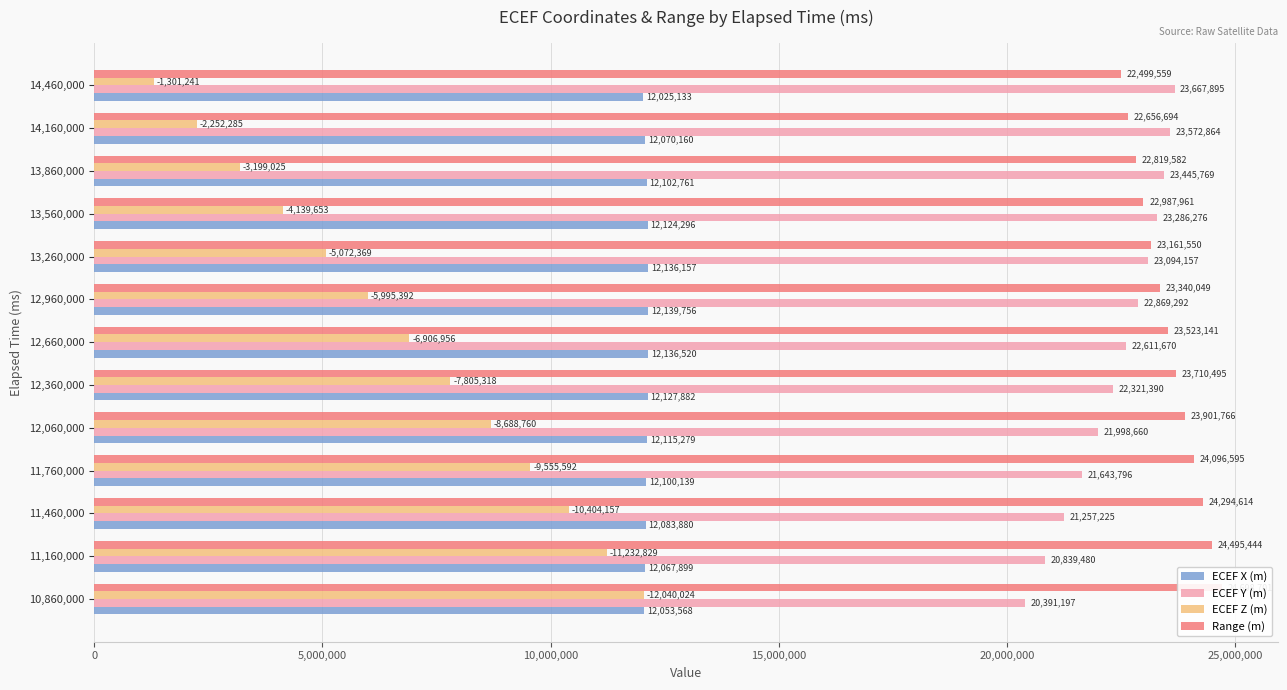

What position from the left is 12,360,000?

6